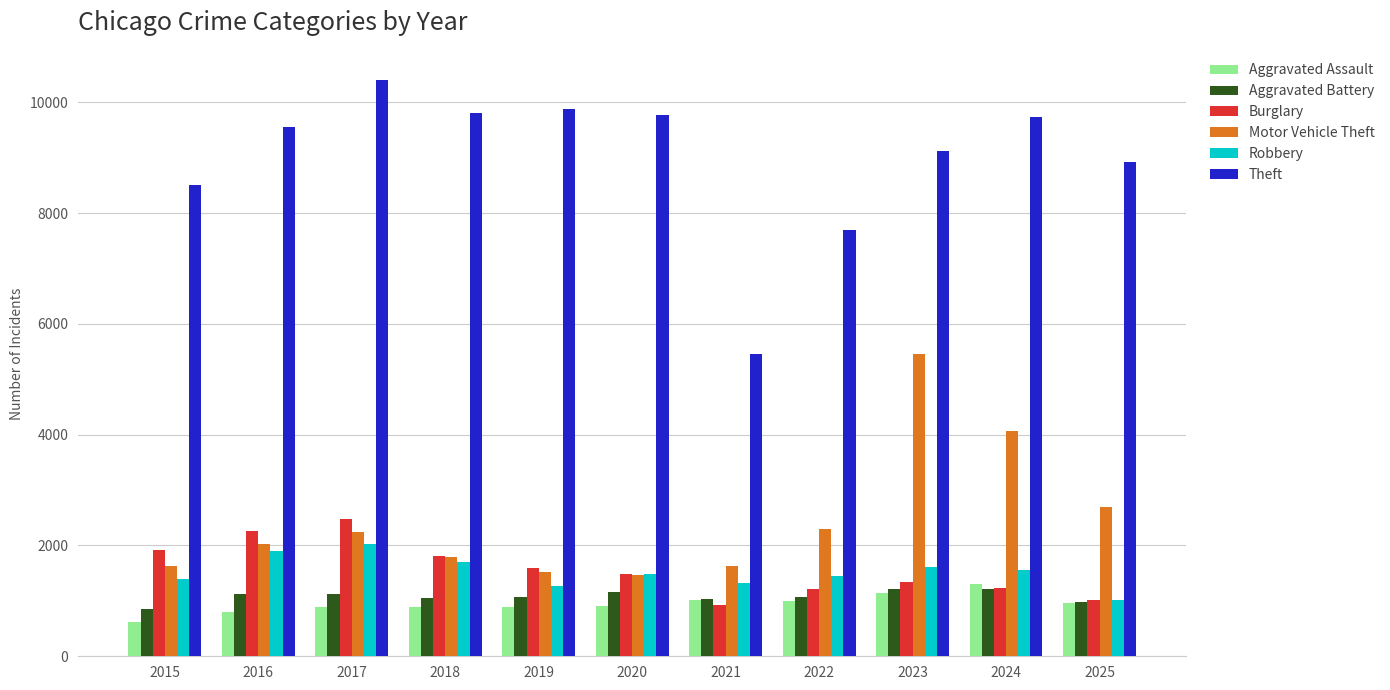

What are all the series names shown in the legend?

Aggravated Assault, Aggravated Battery, Burglary, Motor Vehicle Theft, Robbery, Theft